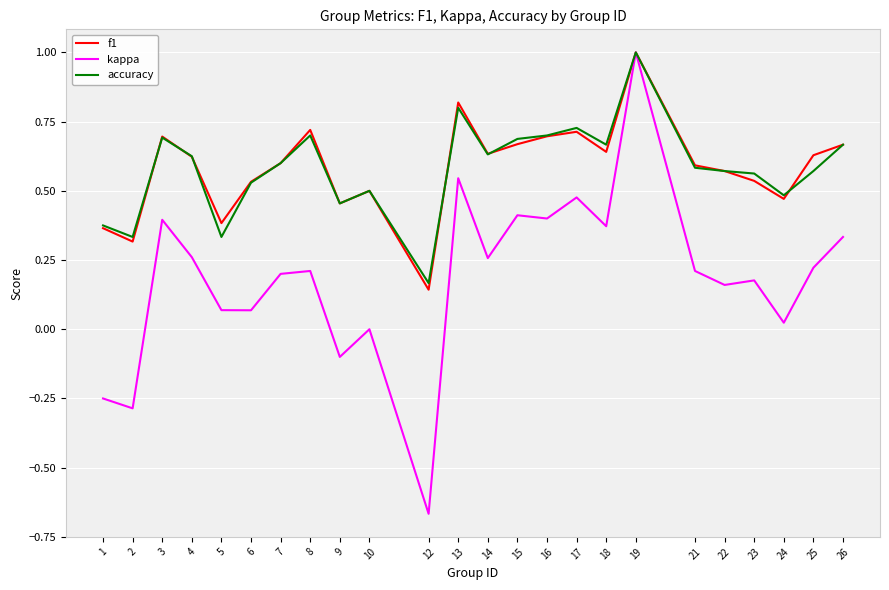

What is the total value across all series at 26?

1.7